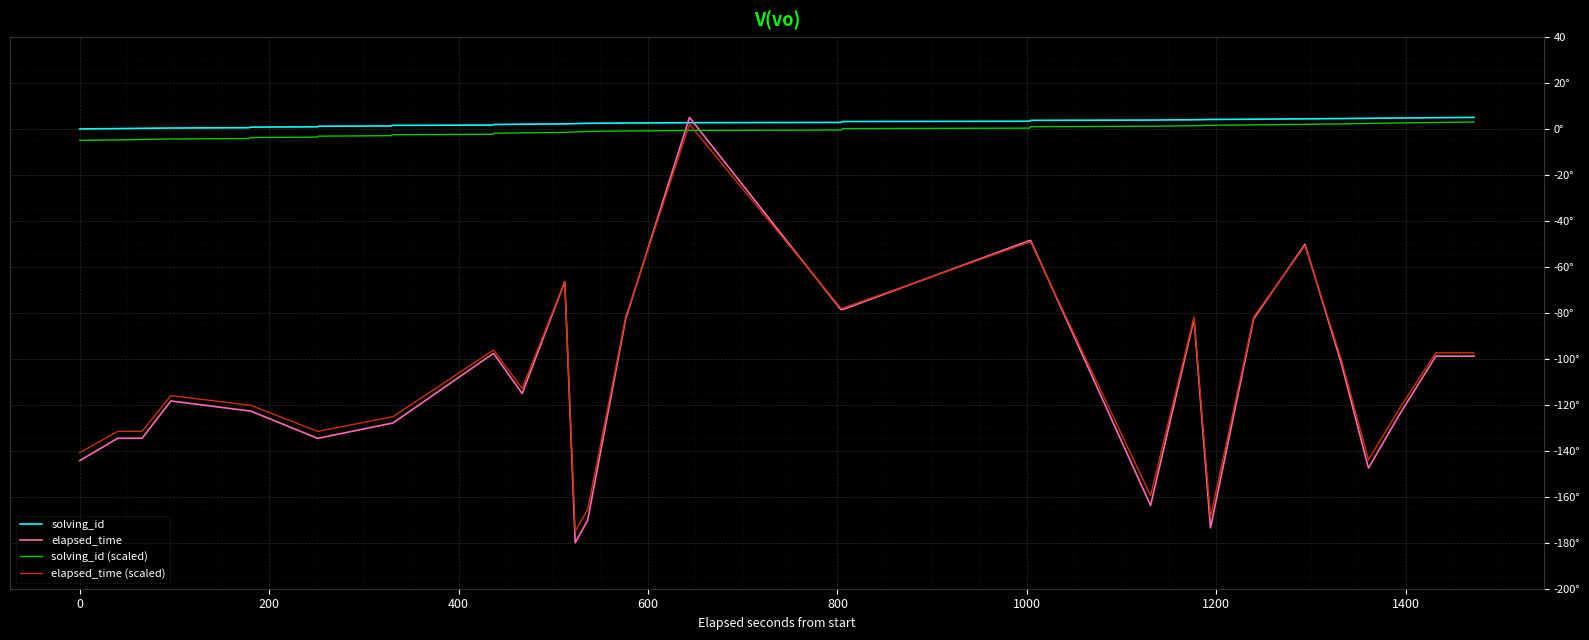

What are all the series names shown in the legend?

solving_id, elapsed_time, solving_id (scaled), elapsed_time (scaled)